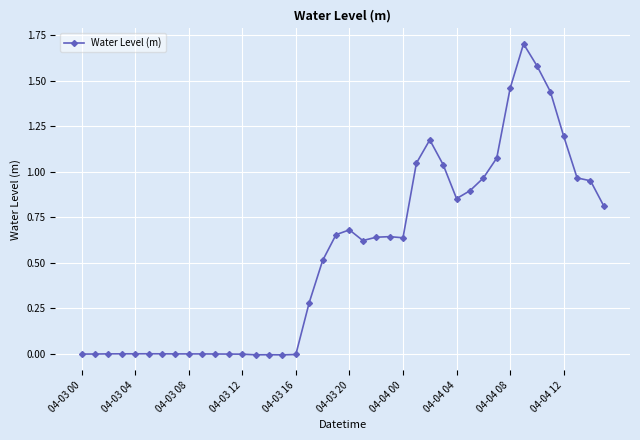

What is the difference between the maximum and second lowest values?

1.7